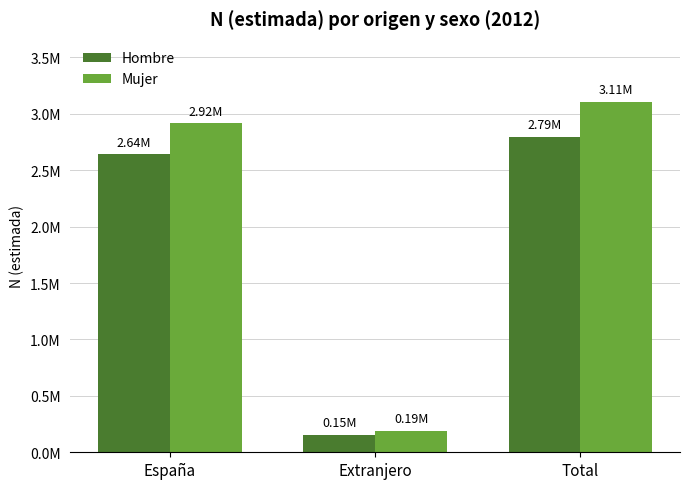

Reading left to right, what are all the values shown in this chart?

Hombre: España=2641251	Extranjero=153649	Total=2794901
Mujer: España=2917025	Extranjero=189254	Total=3106278